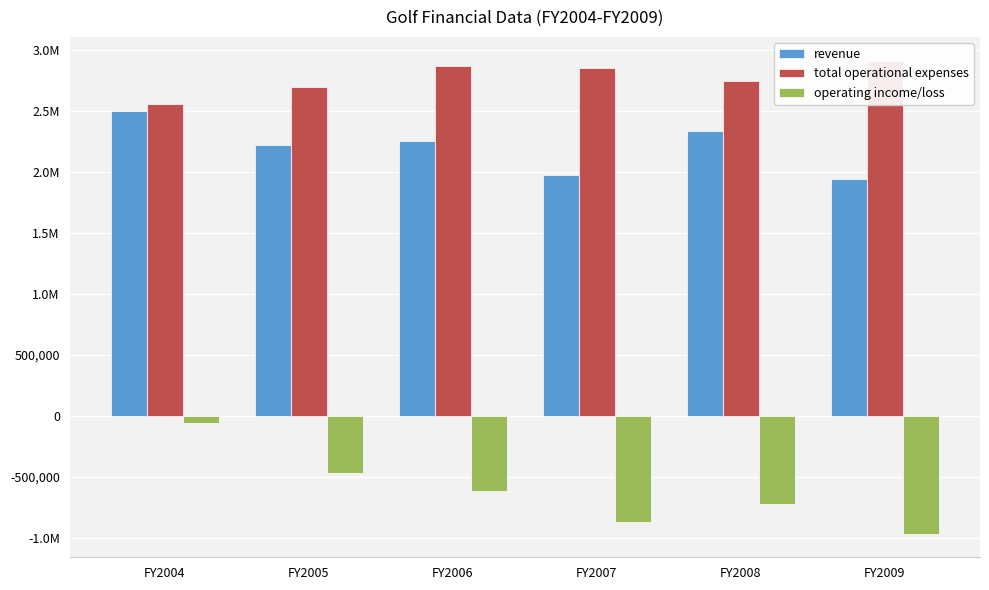

Which series has the largest total across all categories?

total operational expenses